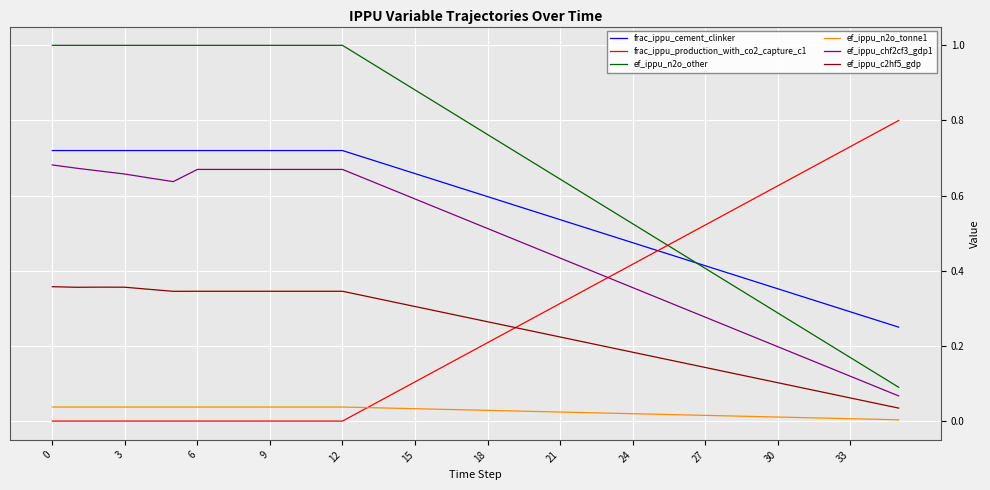

Rank the series by their maximum value, from lowest to highest.

ef_ippu_n2o_tonne1, ef_ippu_c2hf5_gdp, ef_ippu_chf2cf3_gdp1, frac_ippu_cement_clinker, frac_ippu_production_with_co2_capture_c1, ef_ippu_n2o_other